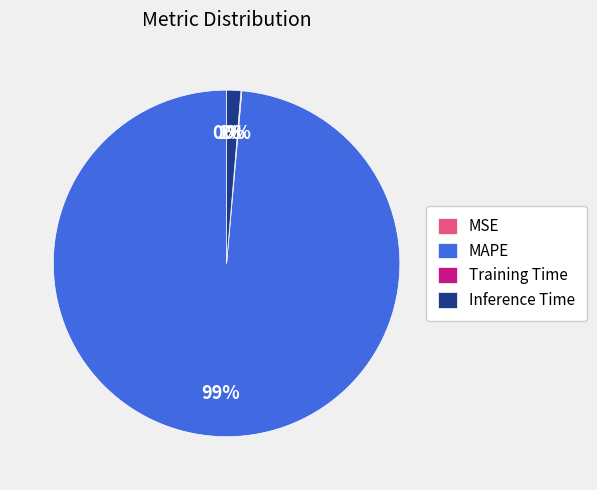

Which slice is the largest?

MAPE